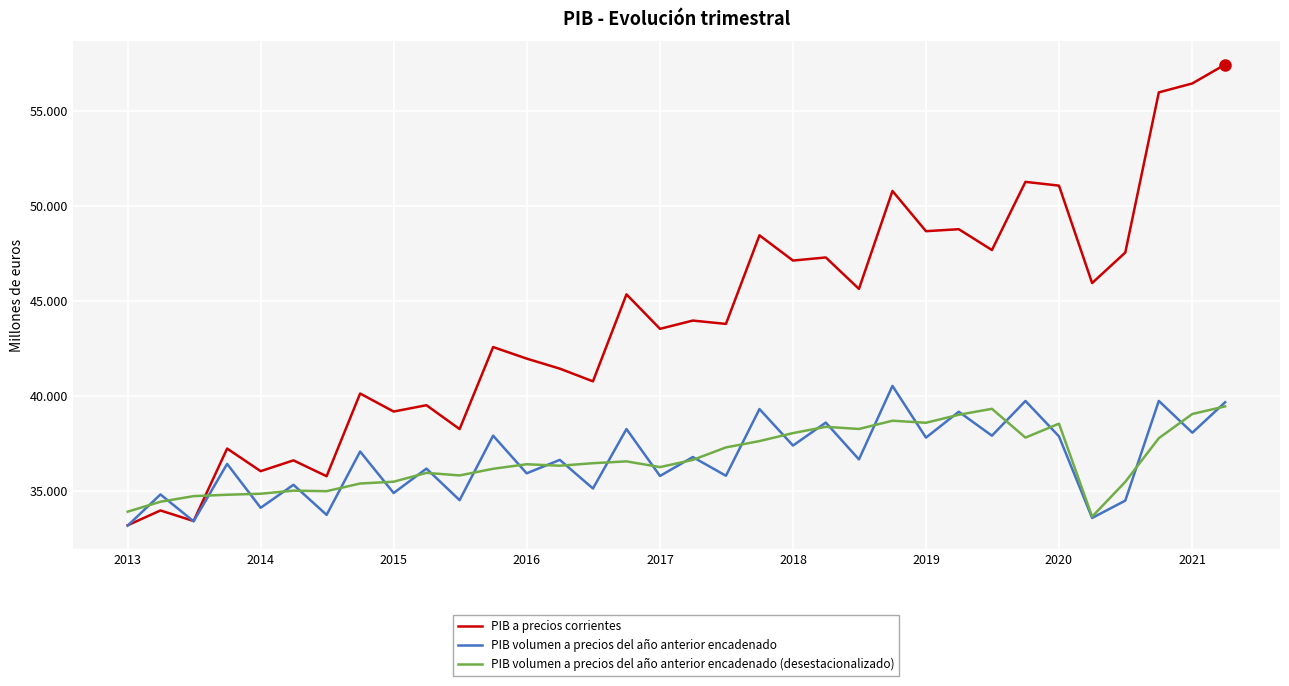

Does the chart have visible grid lines?

Yes